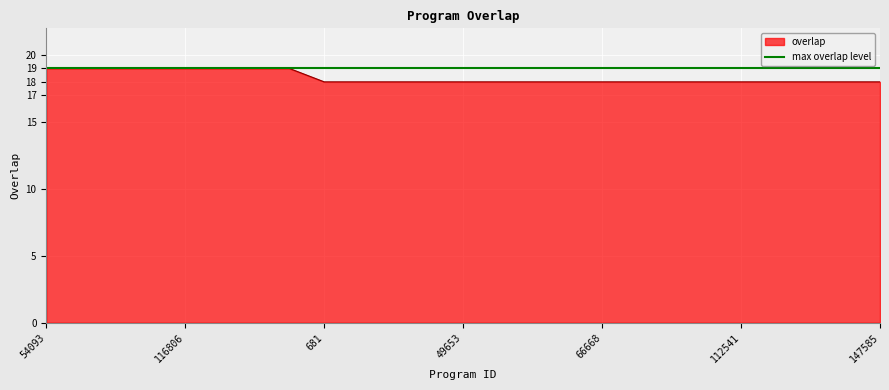

What is the label of the 13th point from the right?

49653